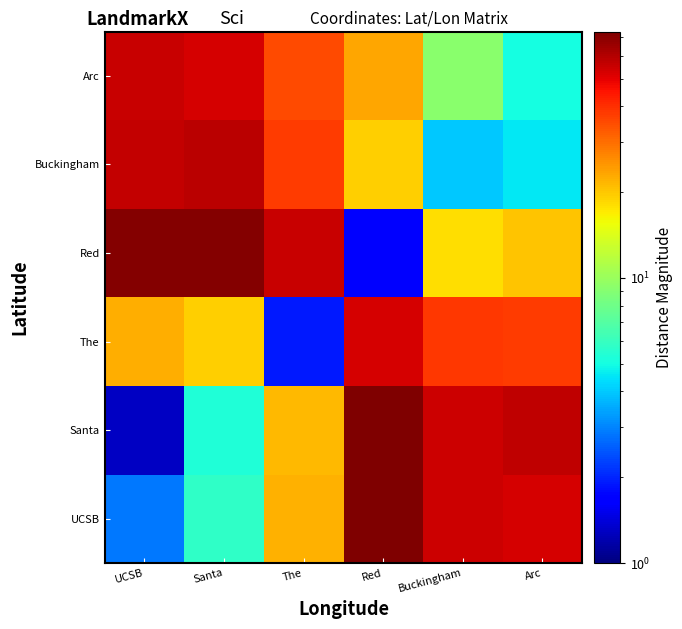

Which category has the highest value across all series?

Red